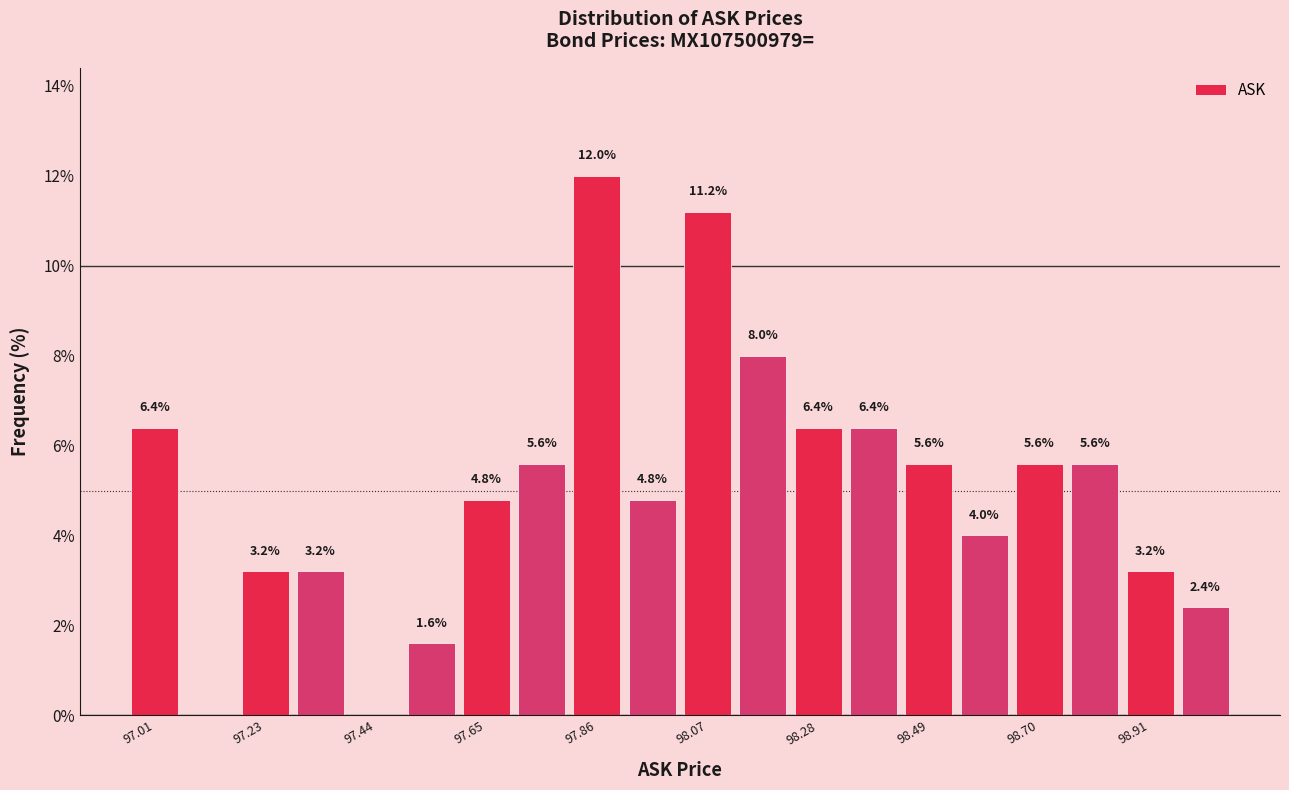

Read against the x-axis, roughly where is the centre of the tallest bar?

97.85